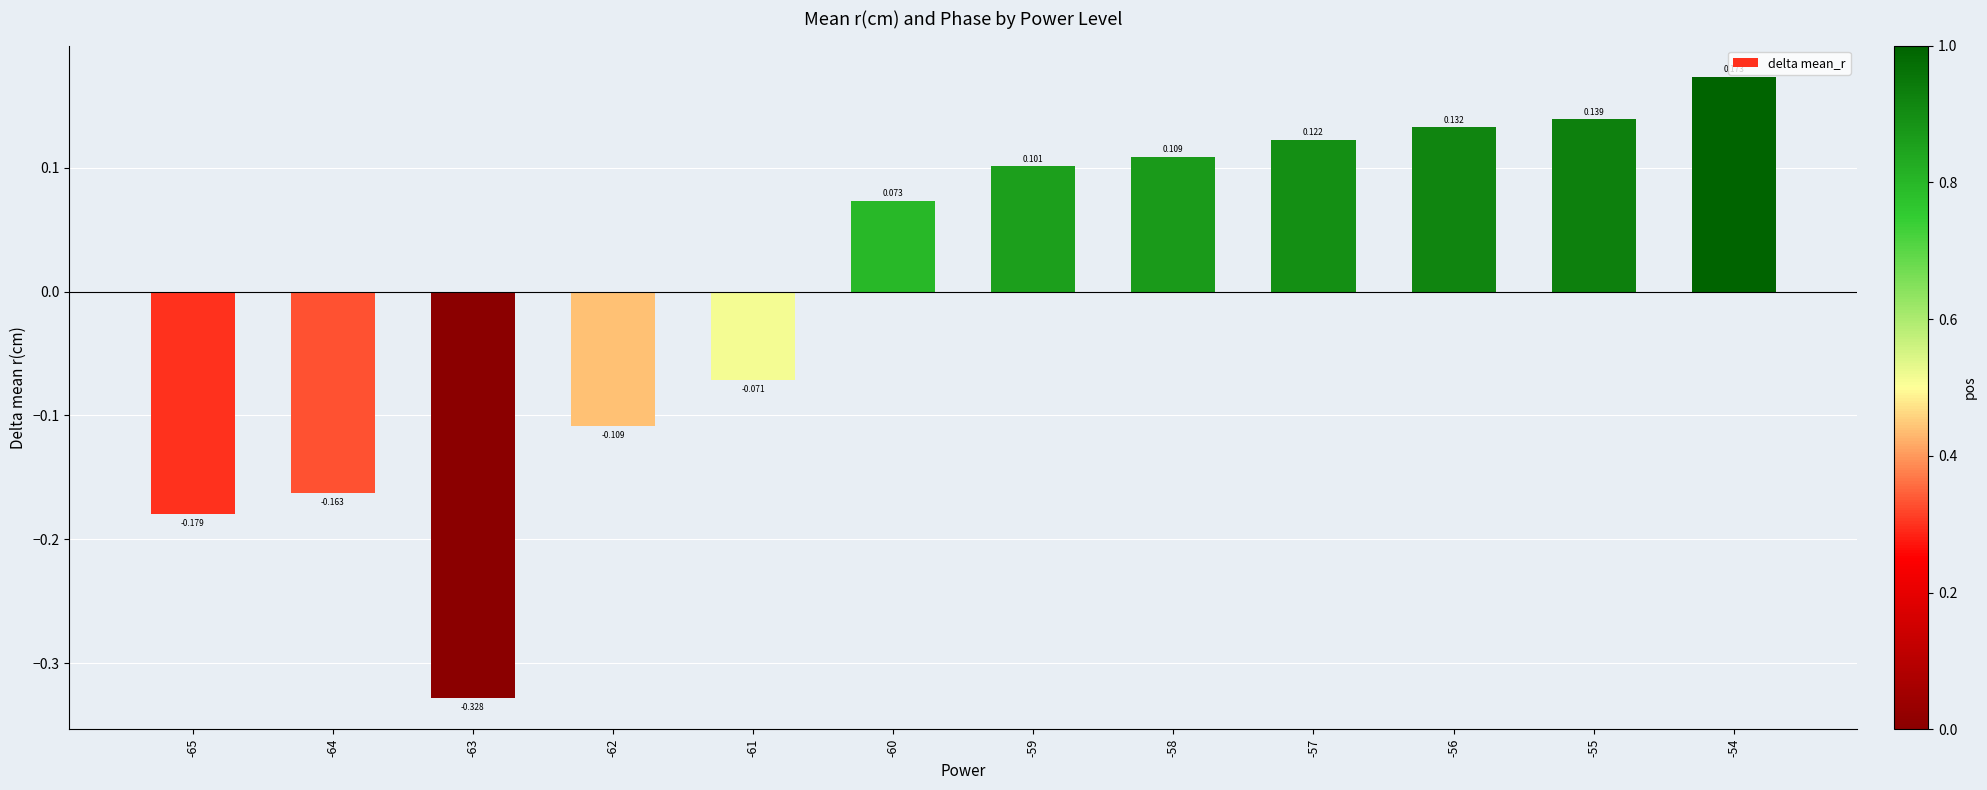

Count the number of values greater than 0.

7